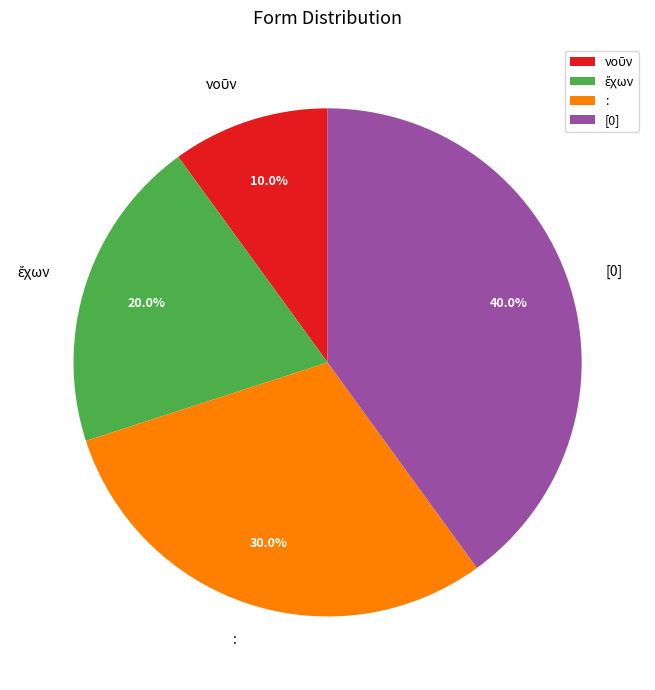

How many slices are in this pie chart?

4